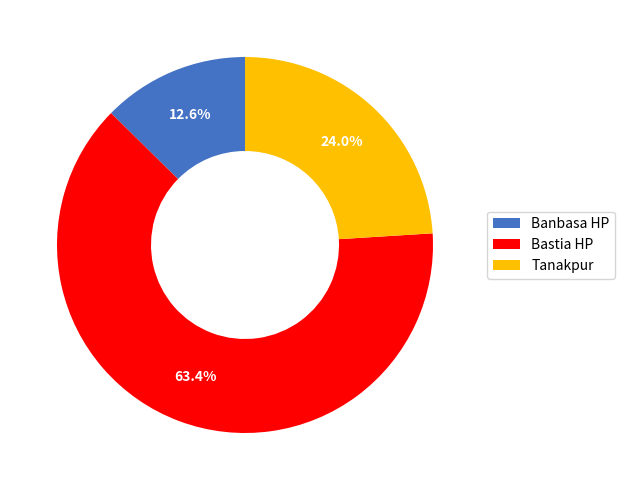

Which category has the smallest portion of the pie?

Banbasa HP